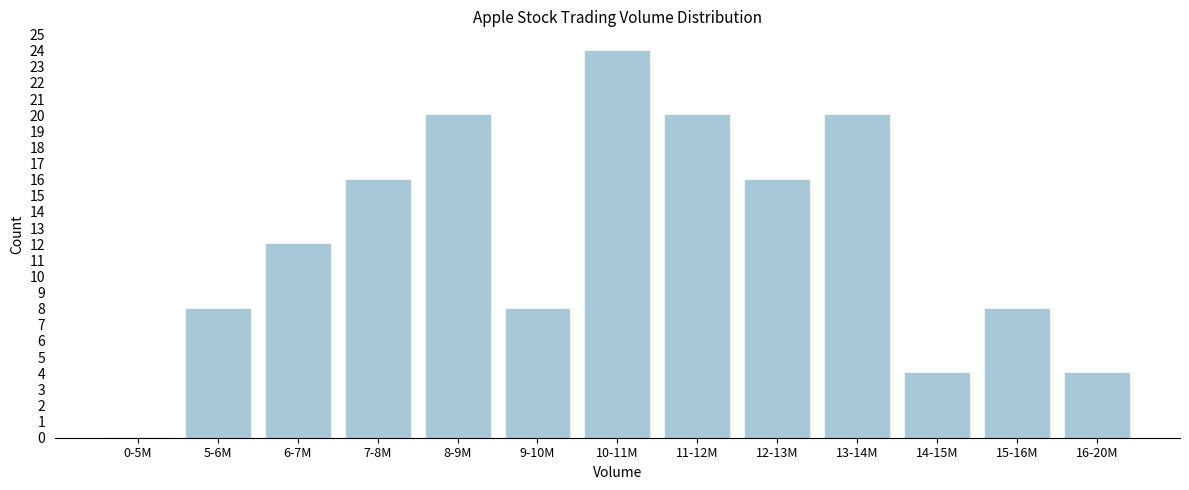

What is the change in value from 5-6M to 13-14M?

+12